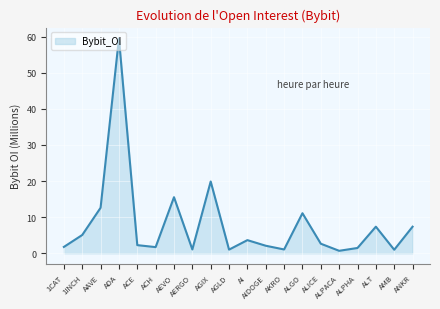

Where is the data nearest to the value 30?

AGIX